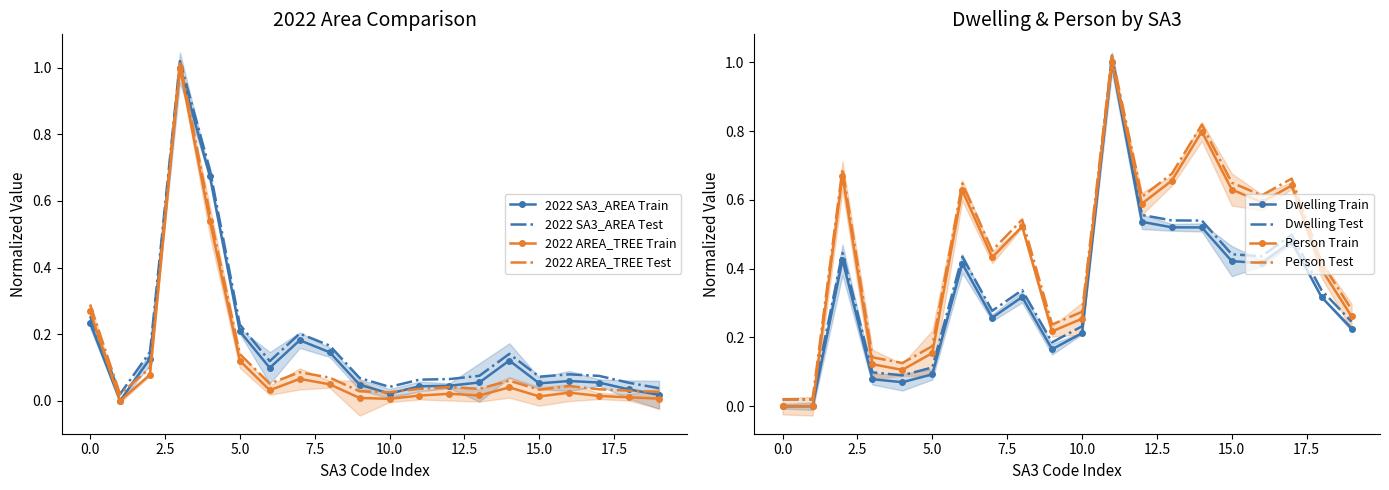

True or false: Person has a value of 0.0 at 11503.

False